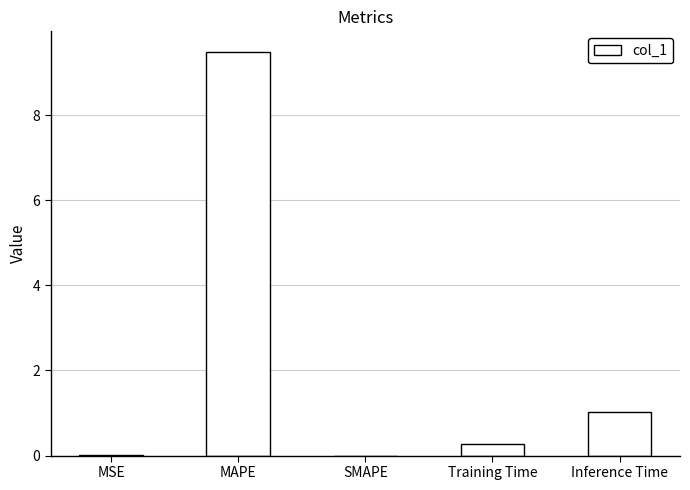

What is the sum of all values?

10.8